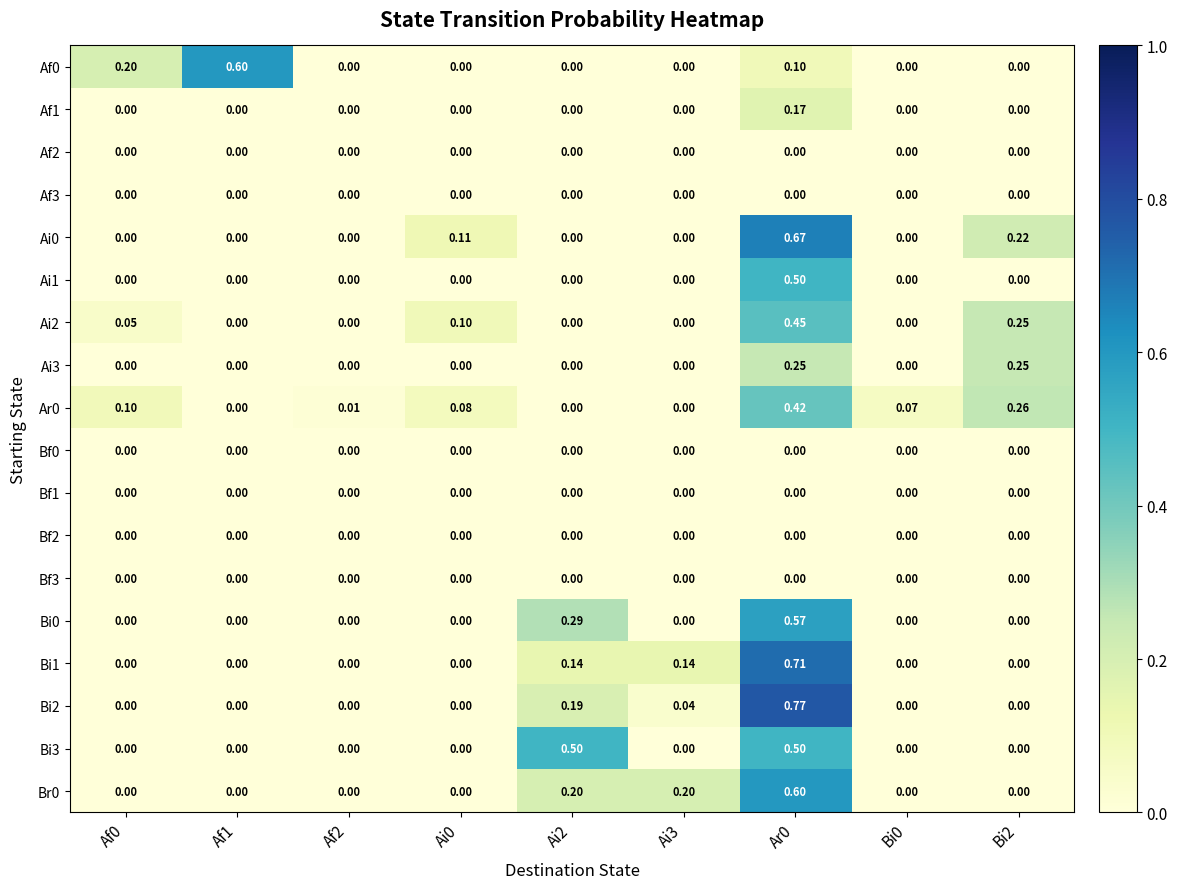

At Bi0, list the series in order from largest to smallest.

Ar0, Af0, Af1, Af2, Af3, Ai0, Ai1, Ai2, Ai3, Bf0, Bf1, Bf2, Bf3, Bi0, Bi1, Bi2, Bi3, Br0